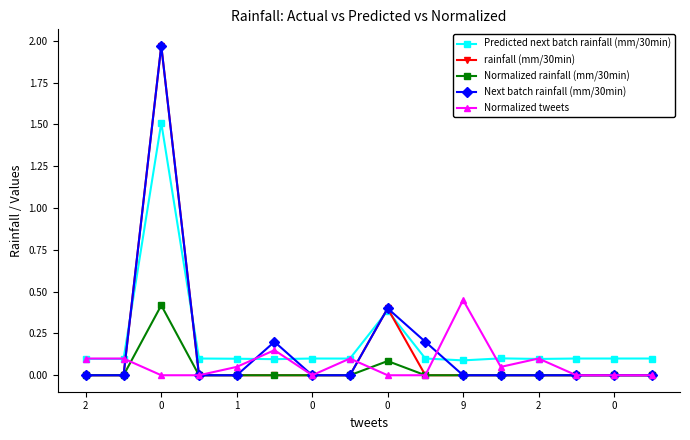

What is the value of the Next batch rainfall (mm/30min) point at the 6th from the left?

0.2